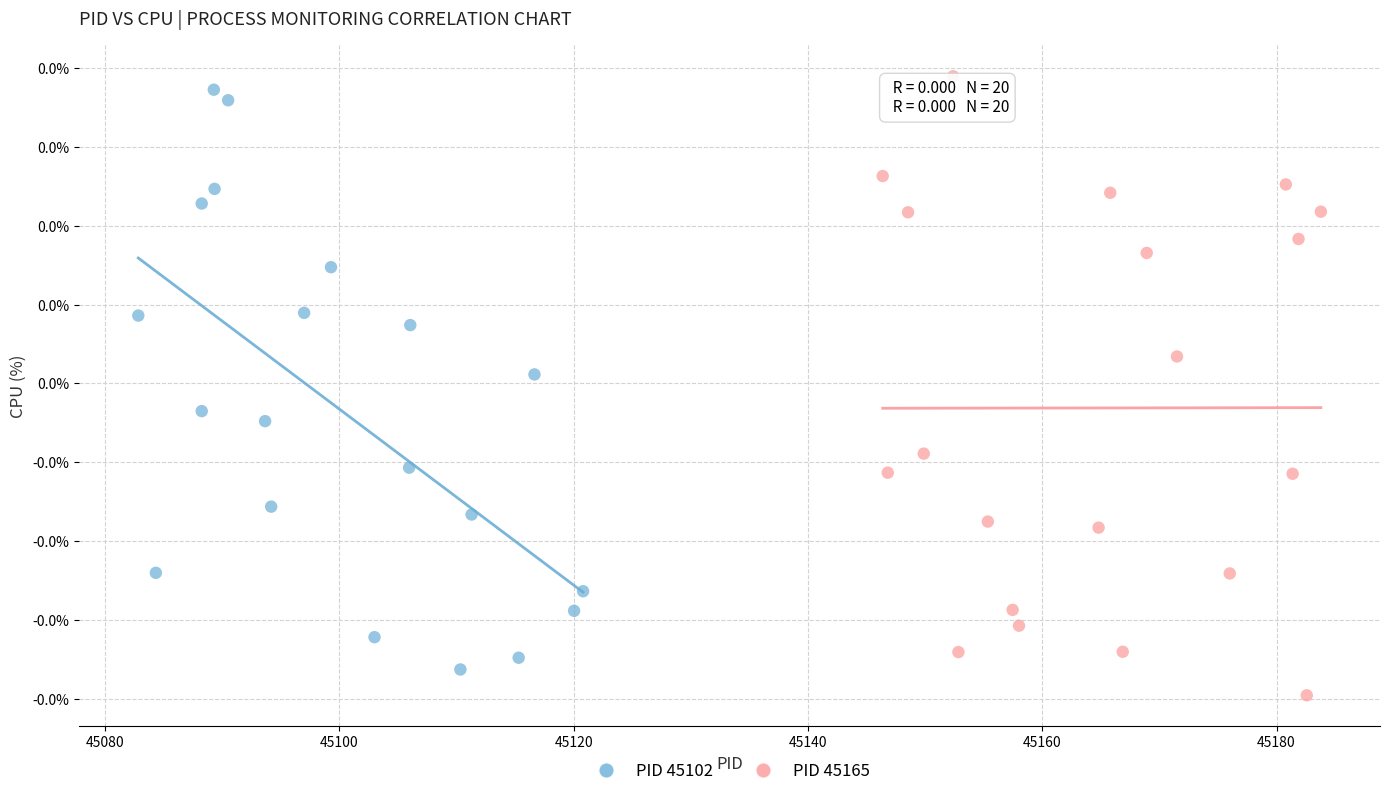

Which series reaches the minimum Y coordinate?

PID 45165